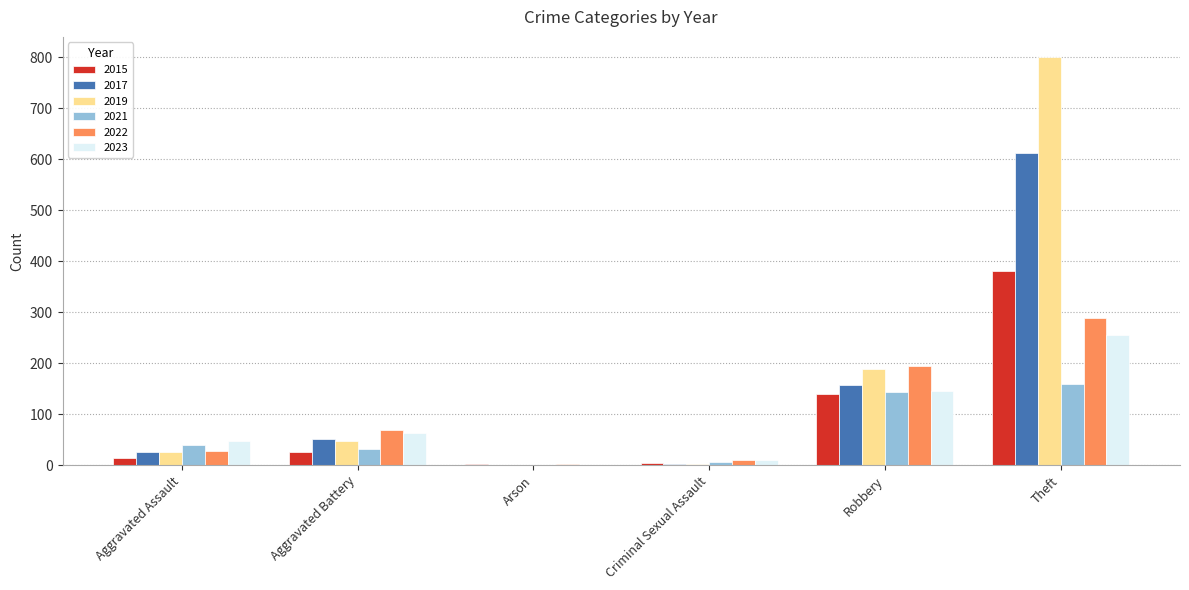

What is the total value across all series at Robbery?

971